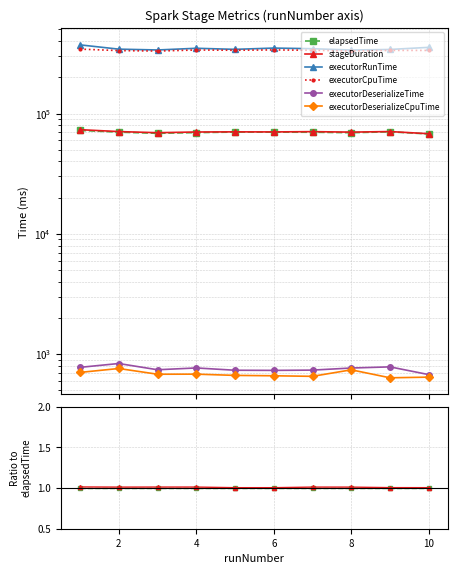

What is the value of the stageDuration point at the 1st from the left?

1.0